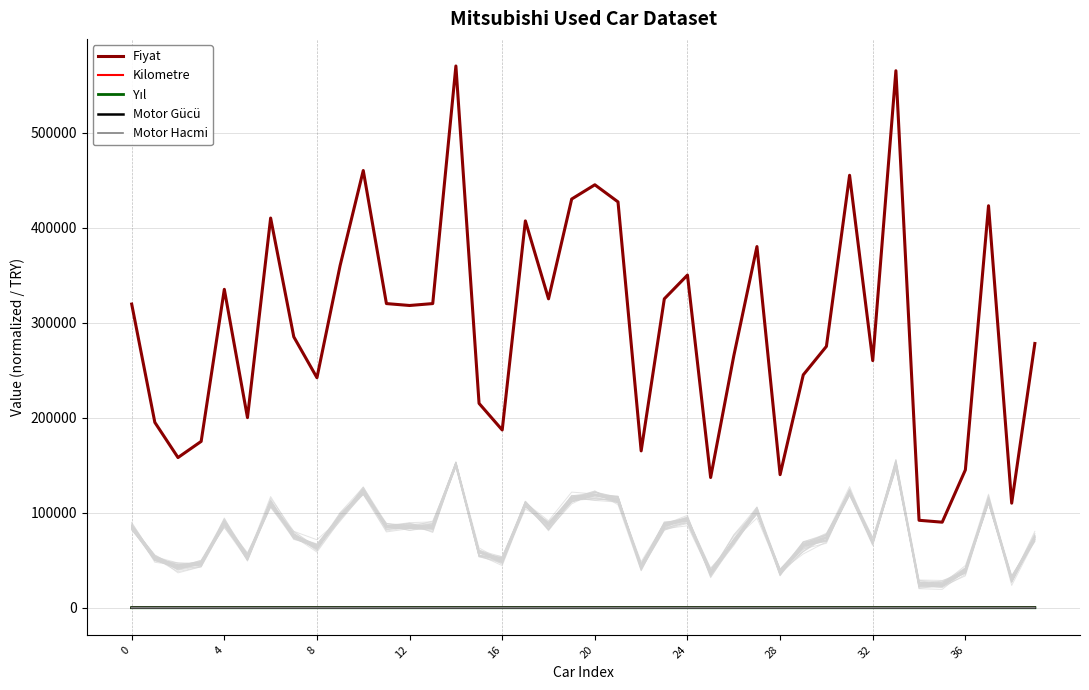

How many negative values does the Yıl series have?

29